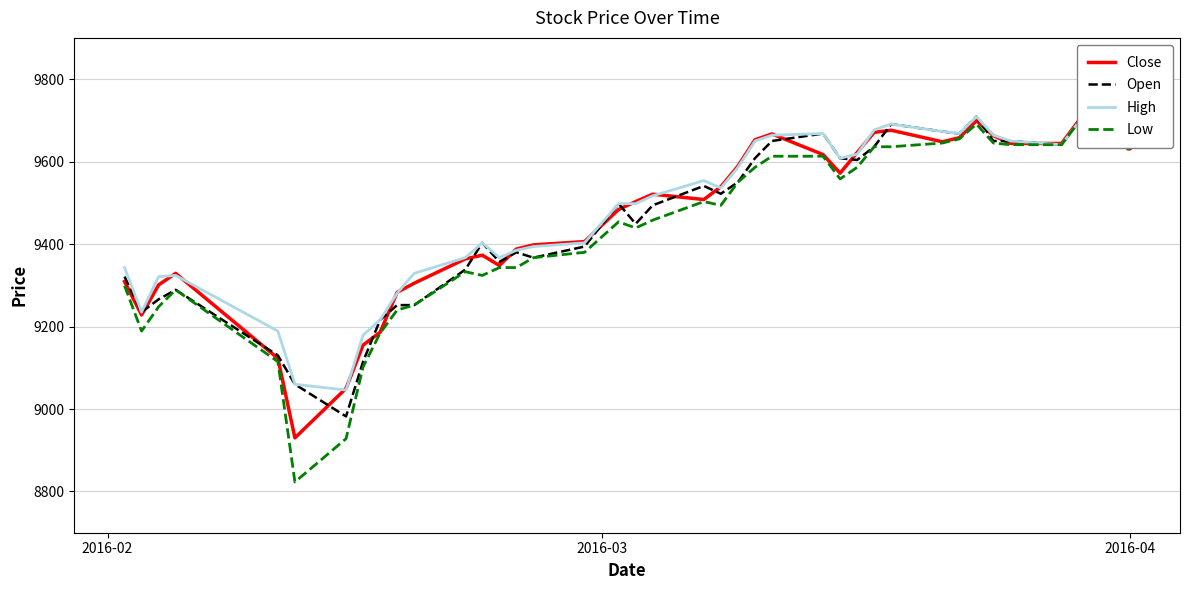

What is the lowest value of the Open series?

8982